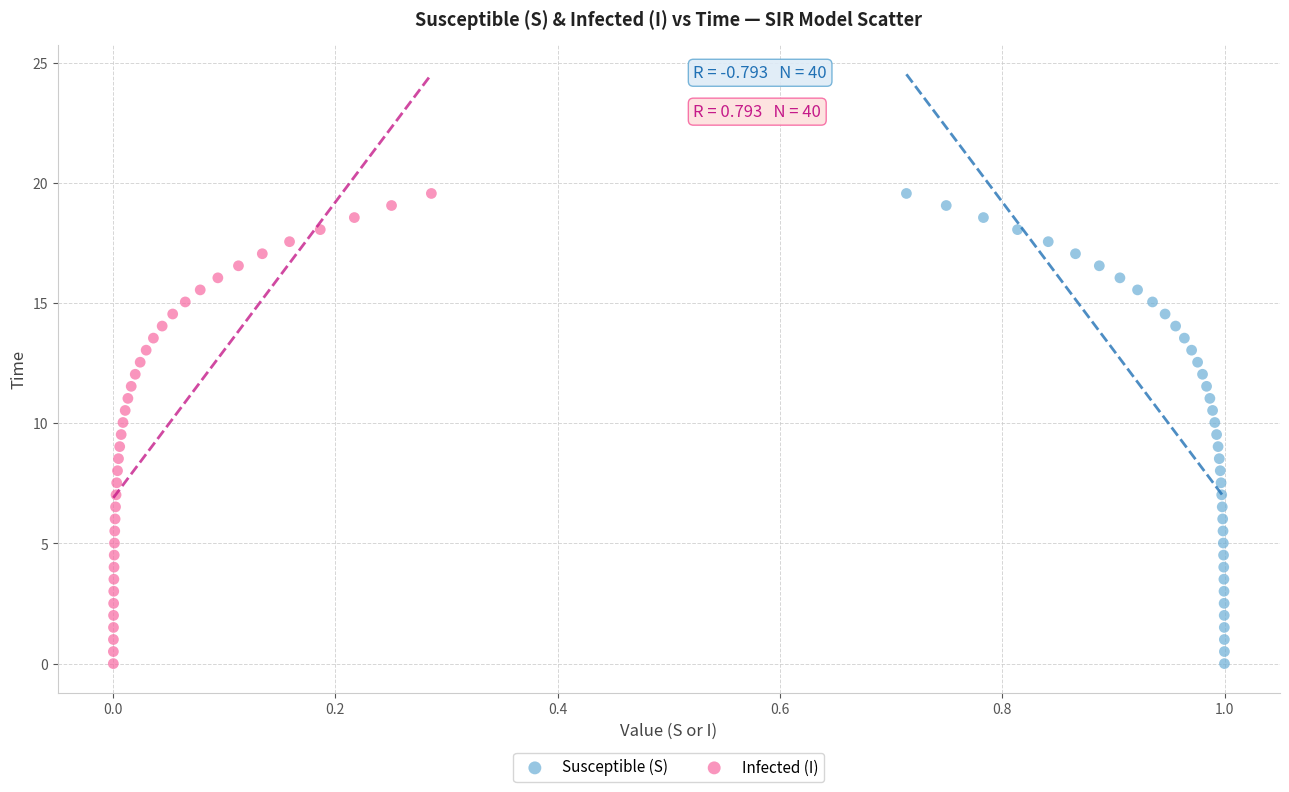

What are all the series names shown in the legend?

Susceptible (S), Infected (I)